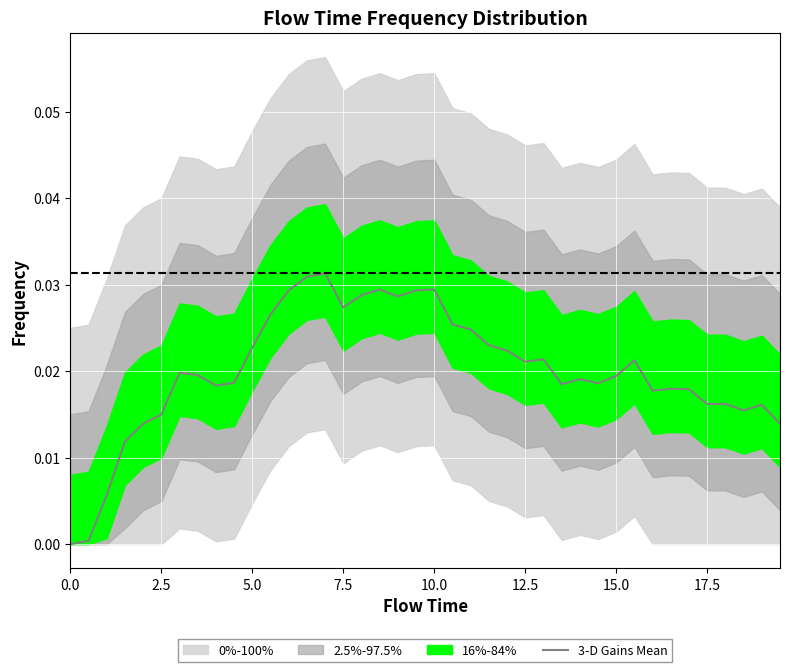

How many values are above zero?

39